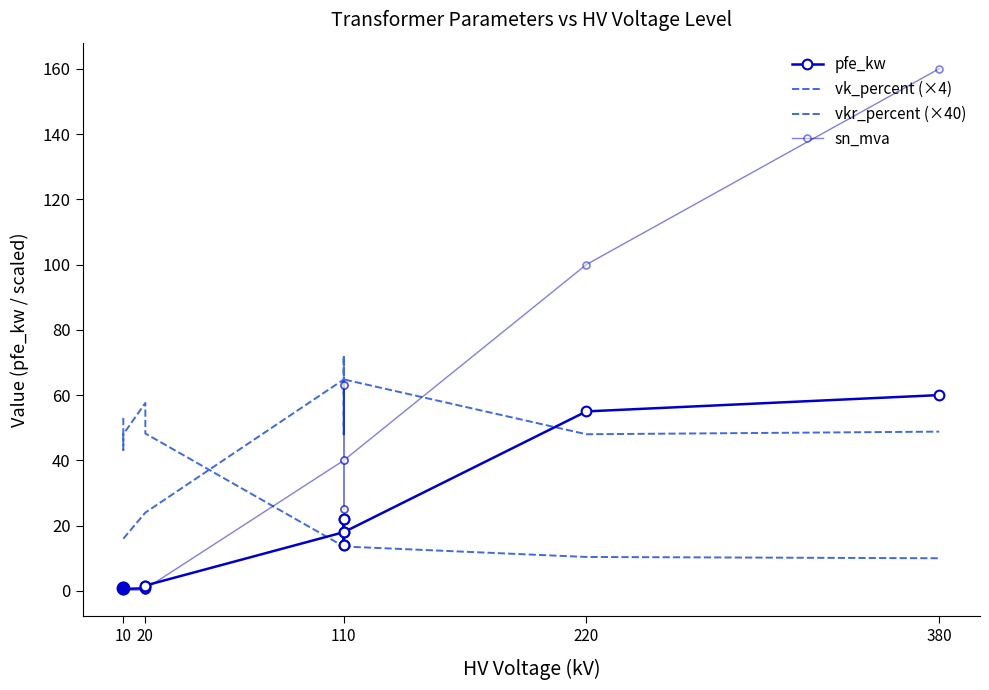

How many lines are shown in the chart?

4